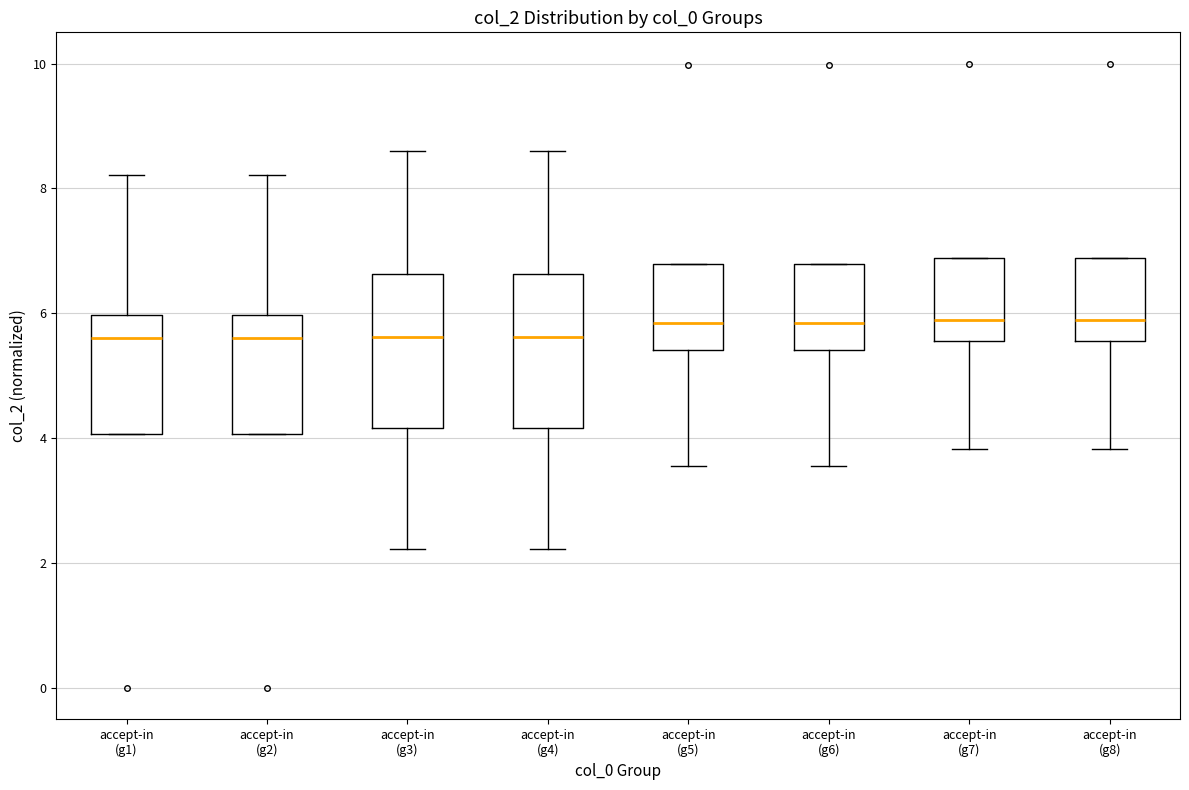

Where is the lower edge of the box for accept-in (g5) on the y-axis? The values are not printed on the chart, so give them approximately, as read against the axis.

5.4